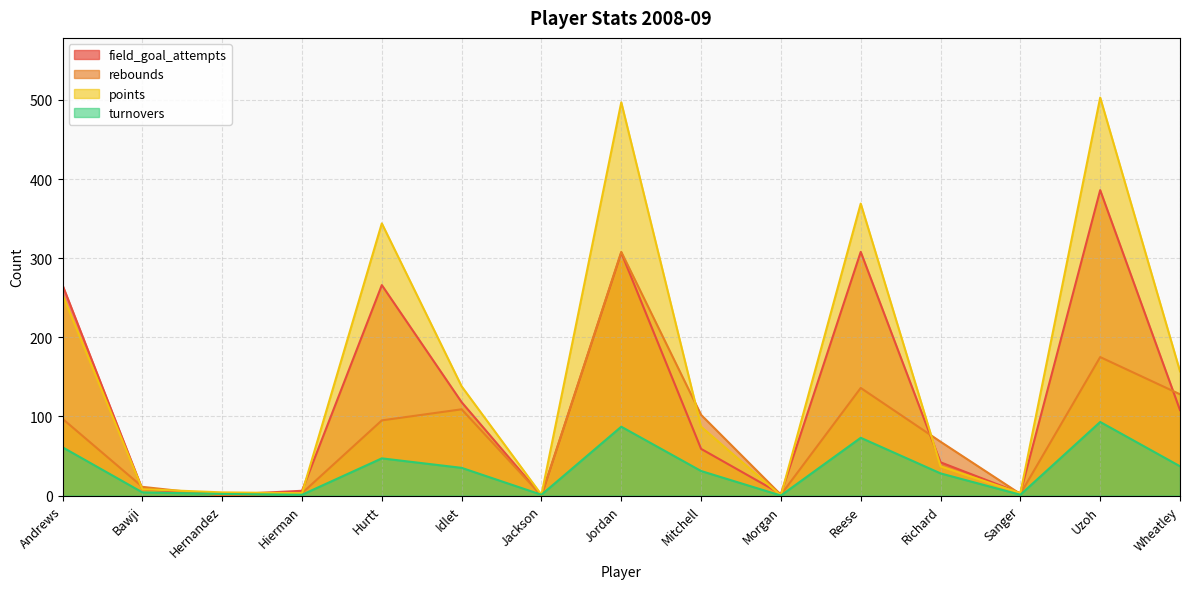

How many data points in turnovers are above 31?

7